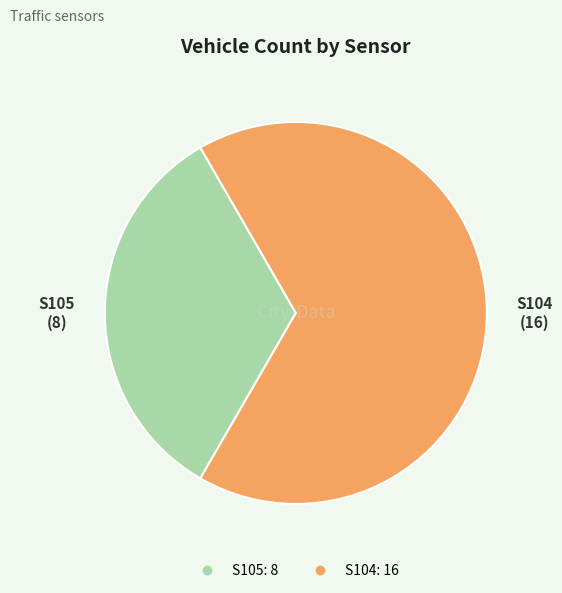

Combined, do S105 and S104 account for over 50%?

Yes